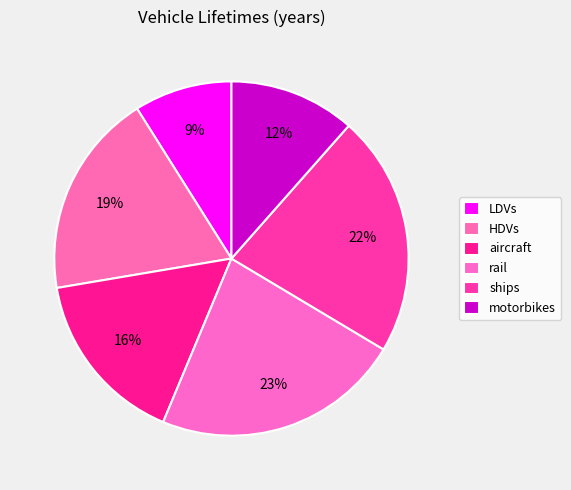

How many slices are in this pie chart?

6